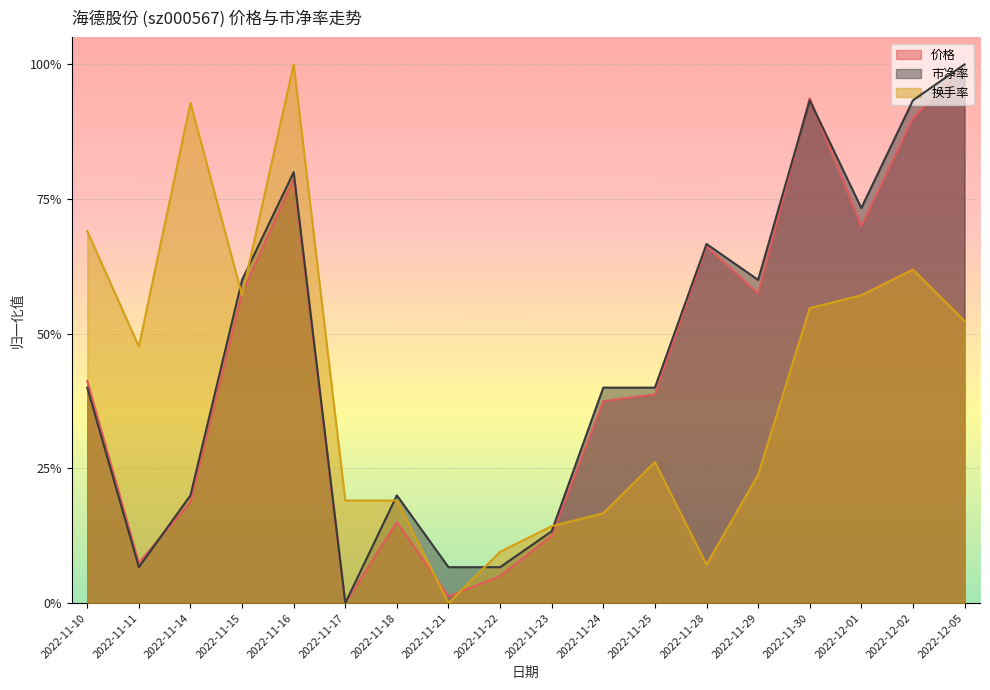

Which label corresponds to the largest value in the chart?

2022-12-05